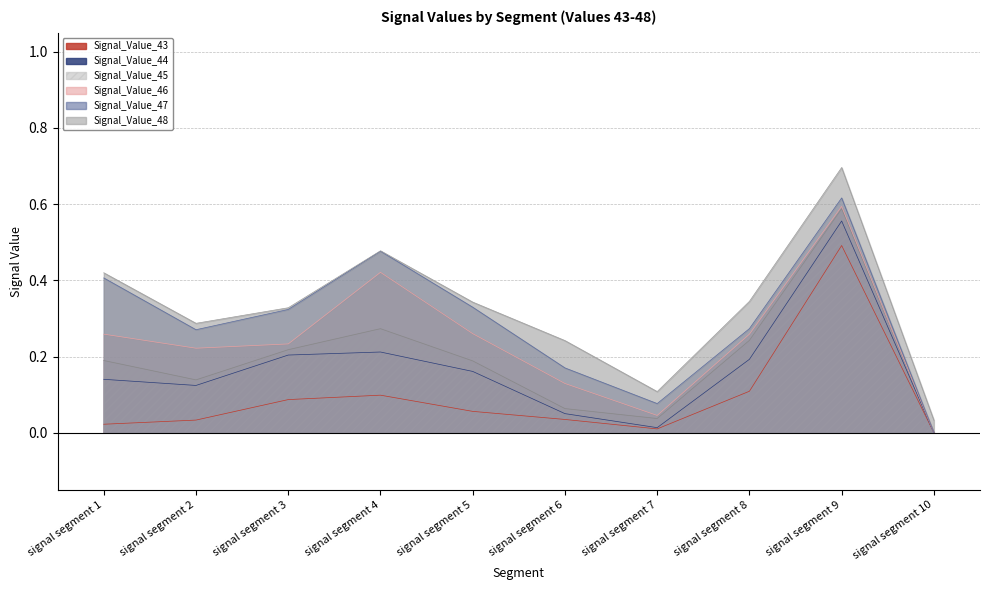

True or false: Signal_Value_44 has more than 0 interior local peaks.

True